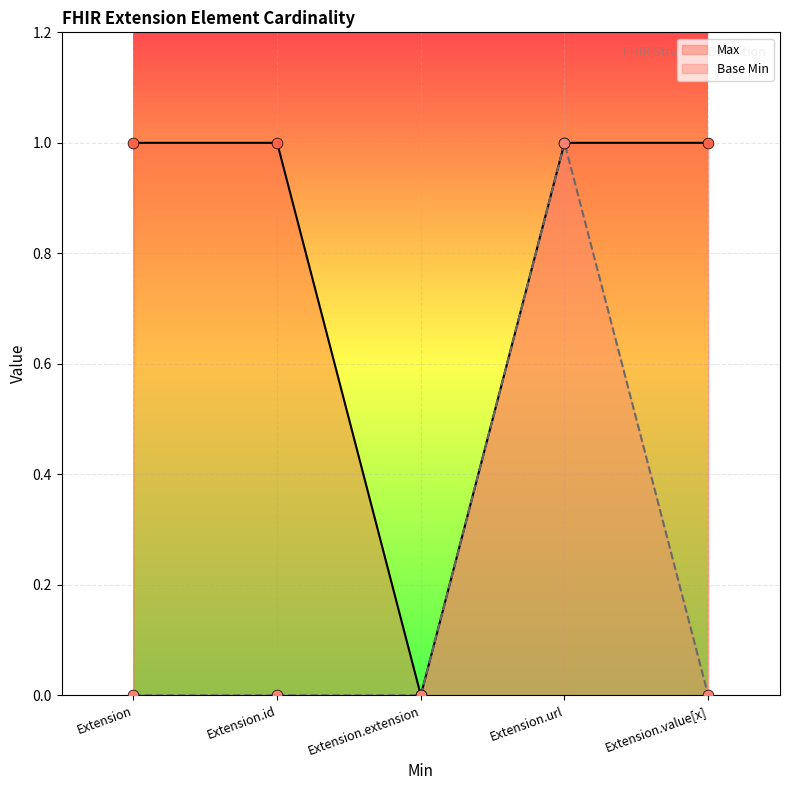

At which category is the sum across all series the highest?

Extension.url